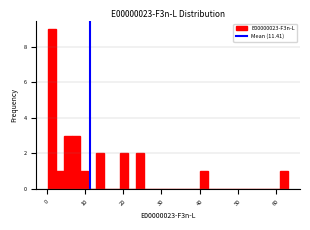

Read against the x-axis, roughly where is the centre of the tallest bar?

1